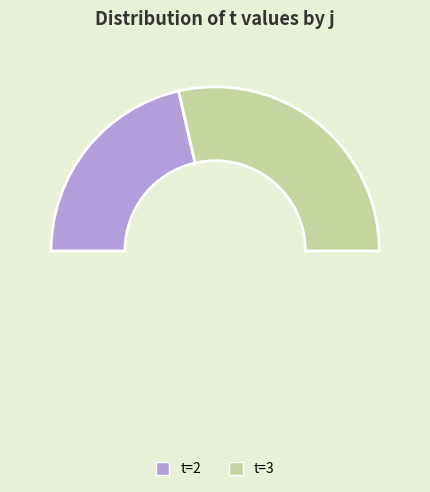

Is it true that 3 is 3% of the pie?

False